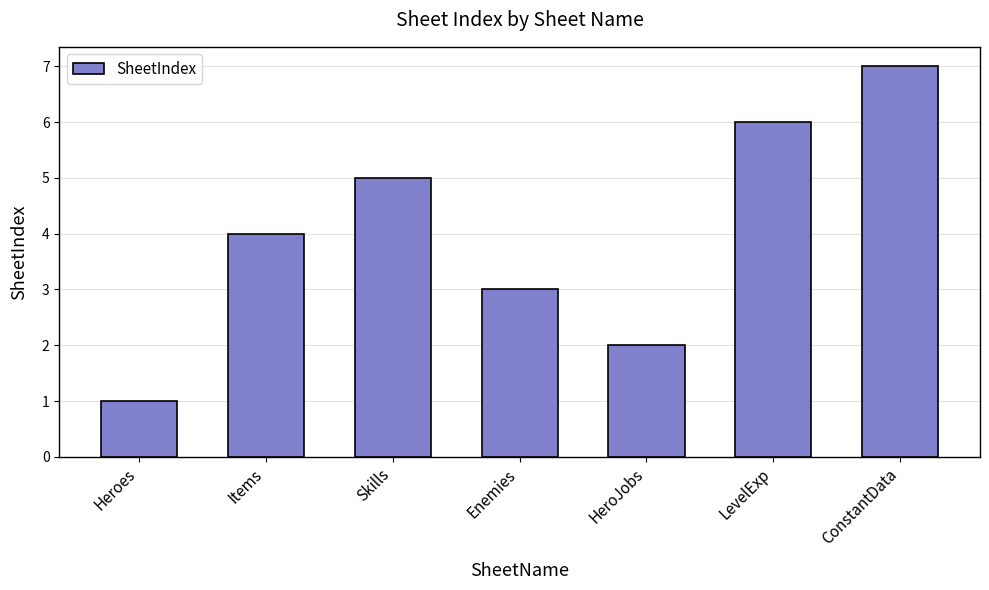

What is the label of the 3rd bar from the left?

Skills